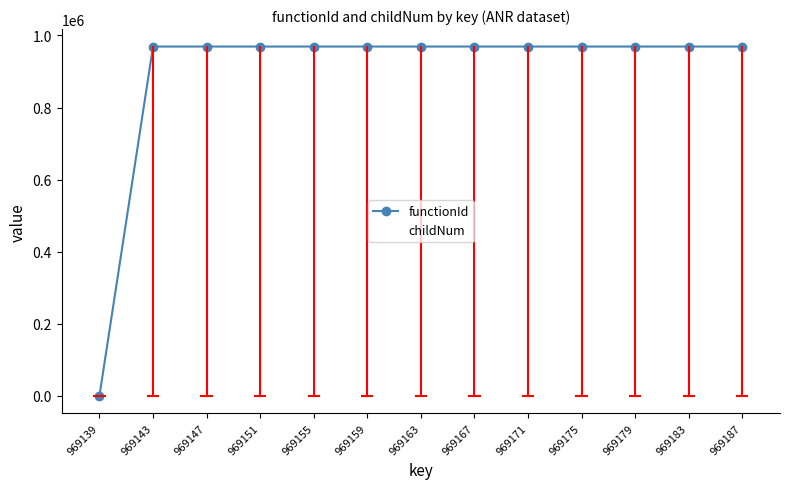

The childNum series shows 5 at 969175. True or false?

True